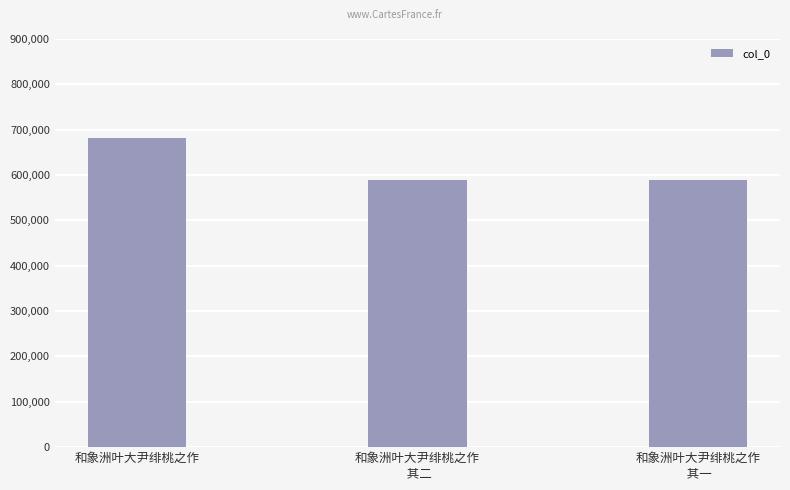

How many bars are there in total?

3